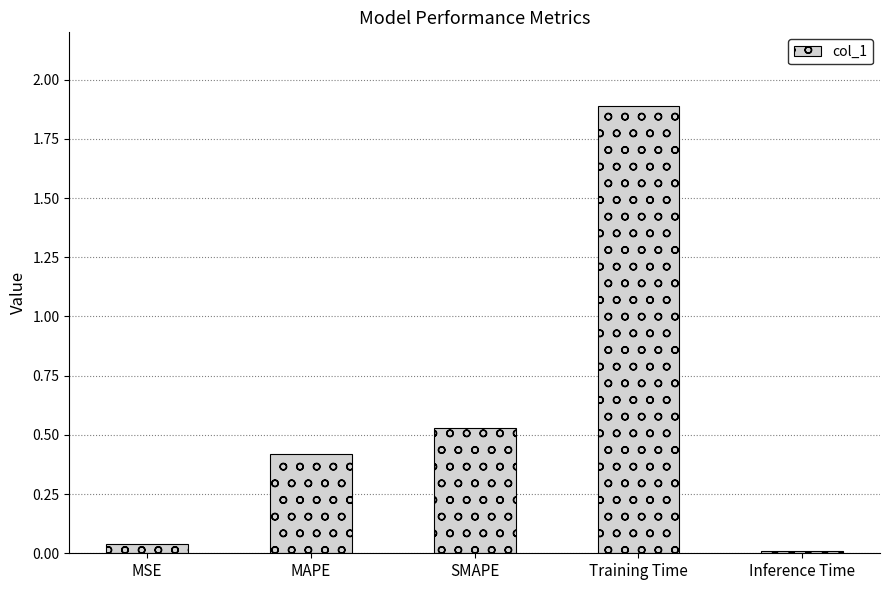

What is the greatest value displayed?

1.9